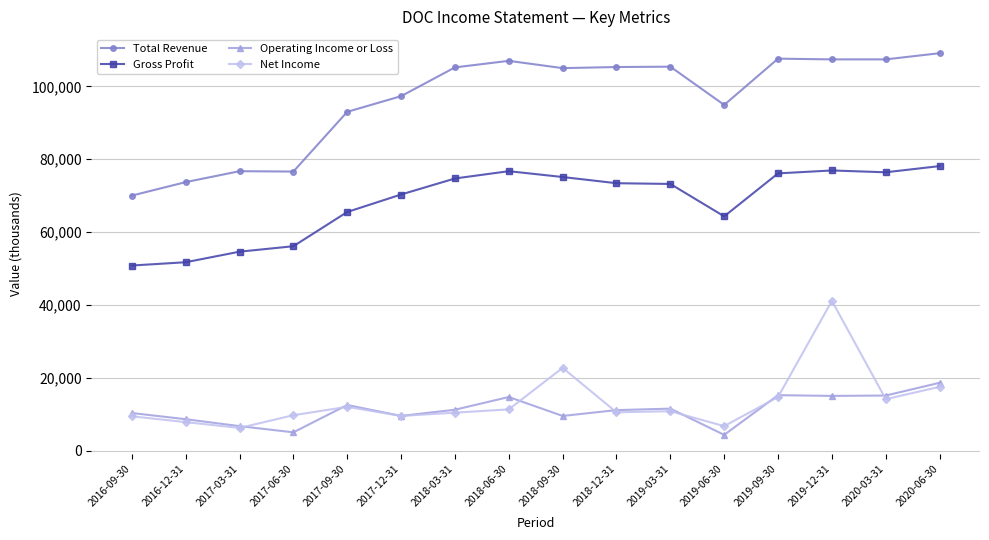

What is the minimum value shown in the chart?

4300